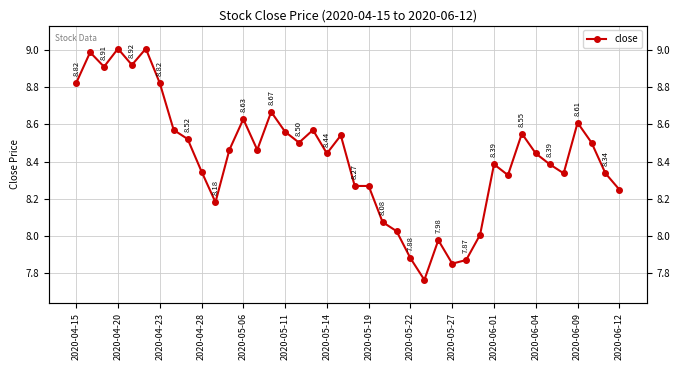

Between 16 and 2020-05-11, which is larger?

2020-05-11